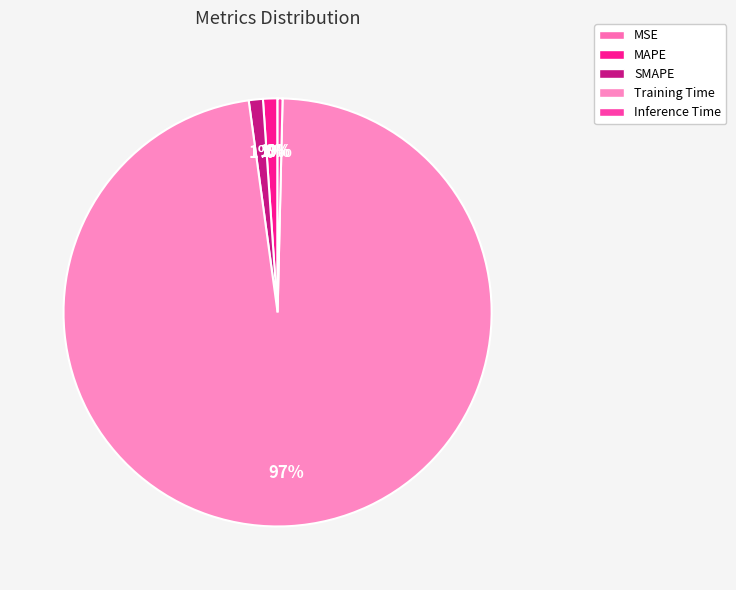

Is there any slice that represents more than half of the pie?

Yes